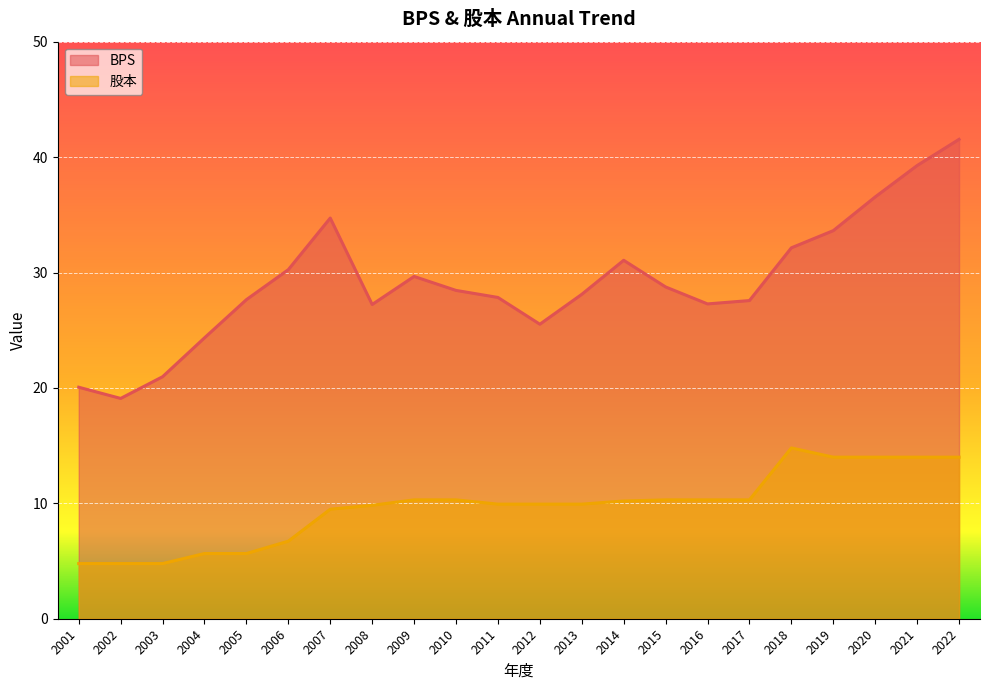

Which series has the largest total across all categories?

BPS